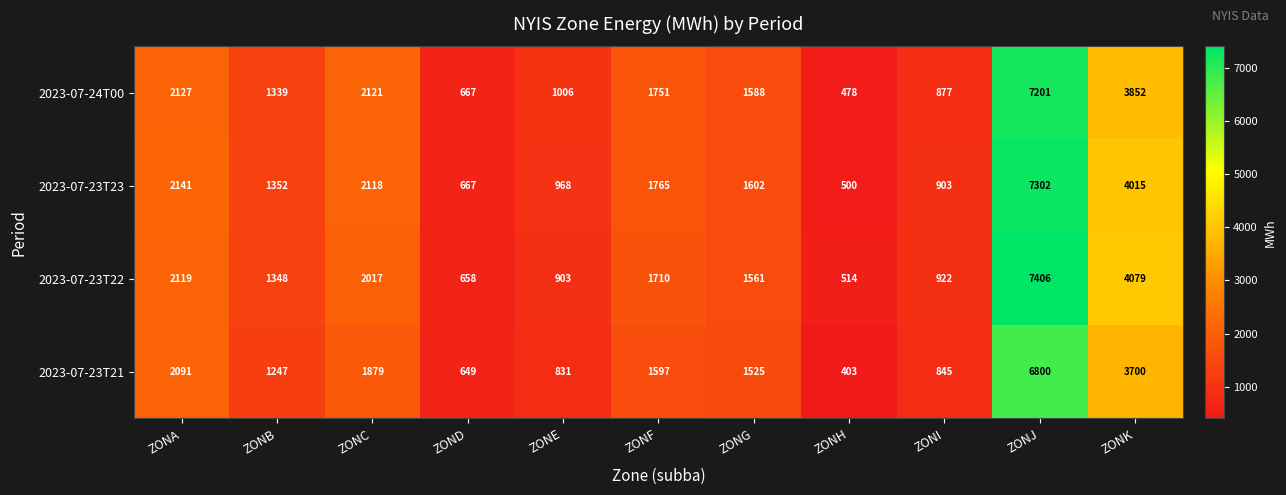

At which label does 2023-07-23T21 first exceed 1525?

ZONA